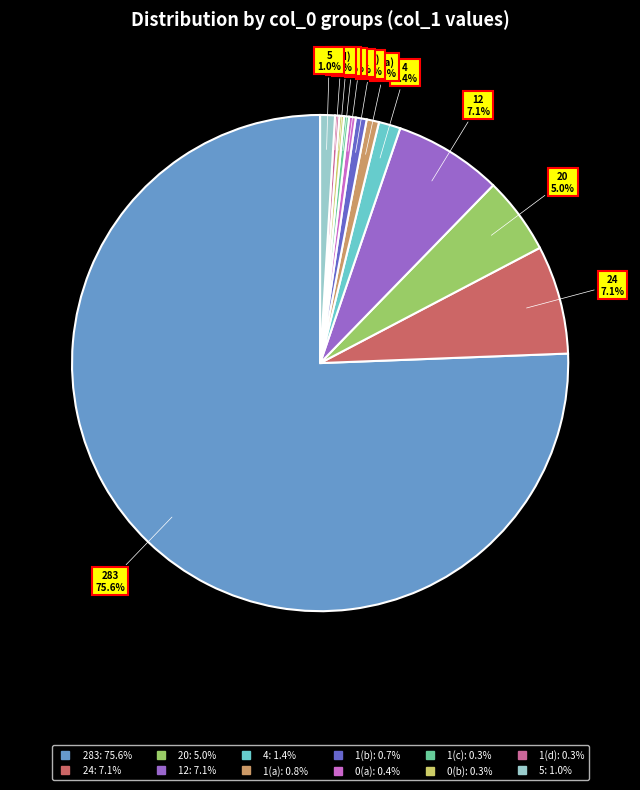

Is there a majority slice in this chart?

Yes